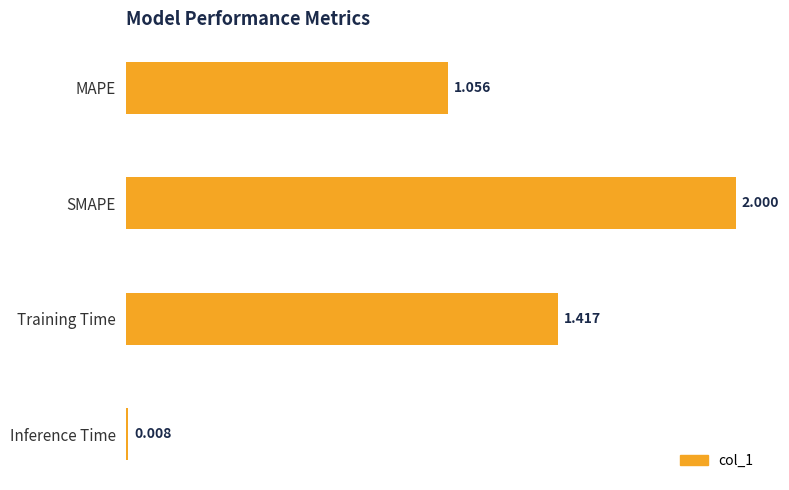

What is the label of the 3rd bar from the top?

Training Time